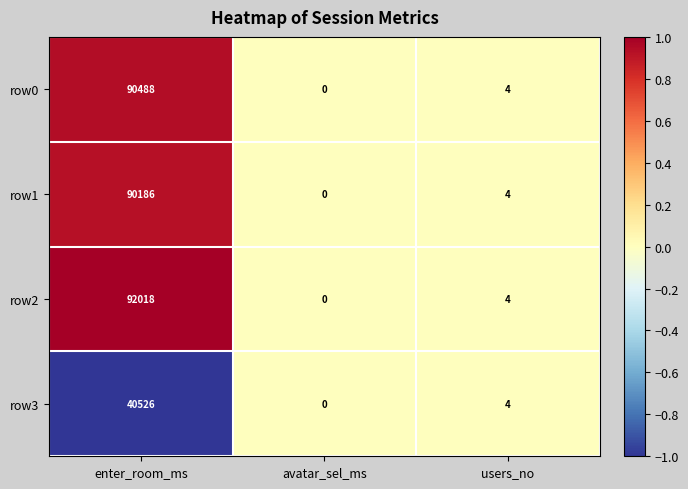

Is it true that row1 equals 42177 at avatar_sel_ms?

False